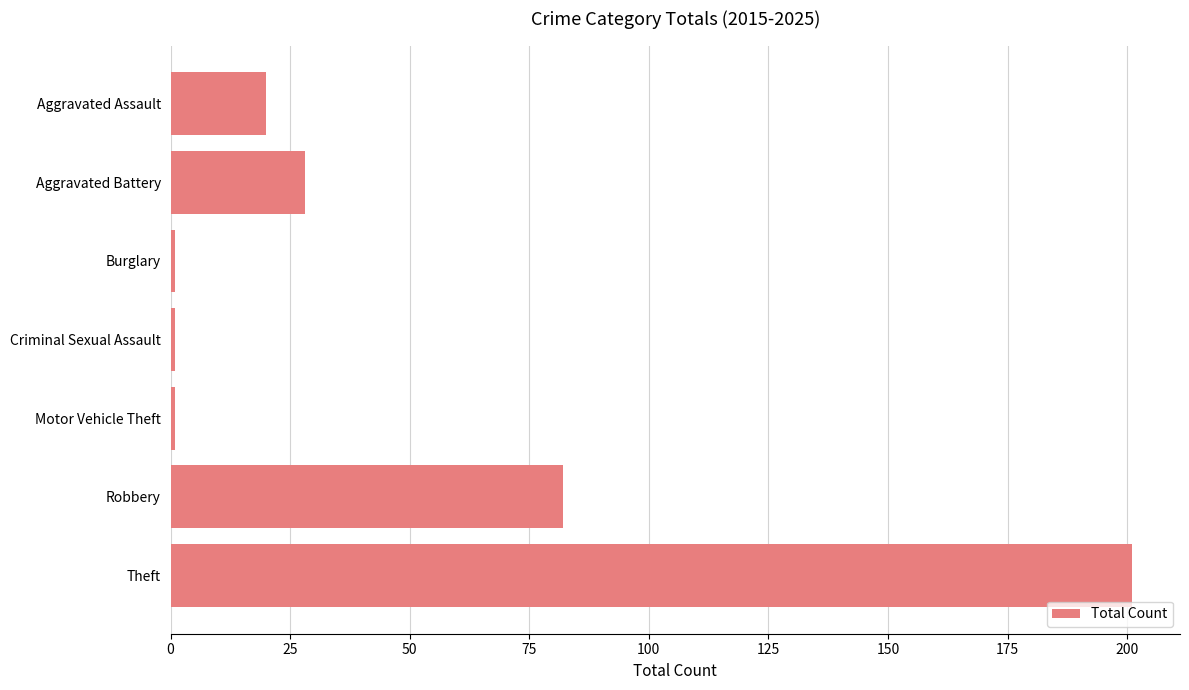

Where is the data nearest to the value 101?

Robbery